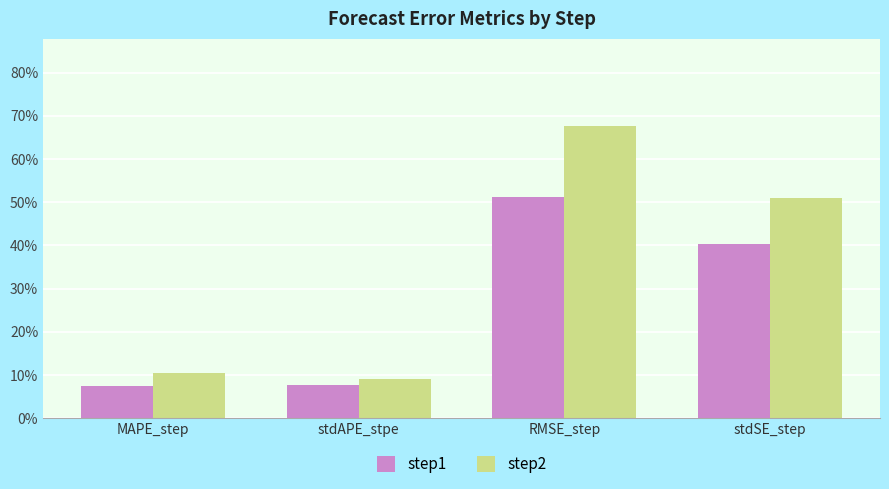

What is the label of the 2nd bar from the right?

RMSE_step